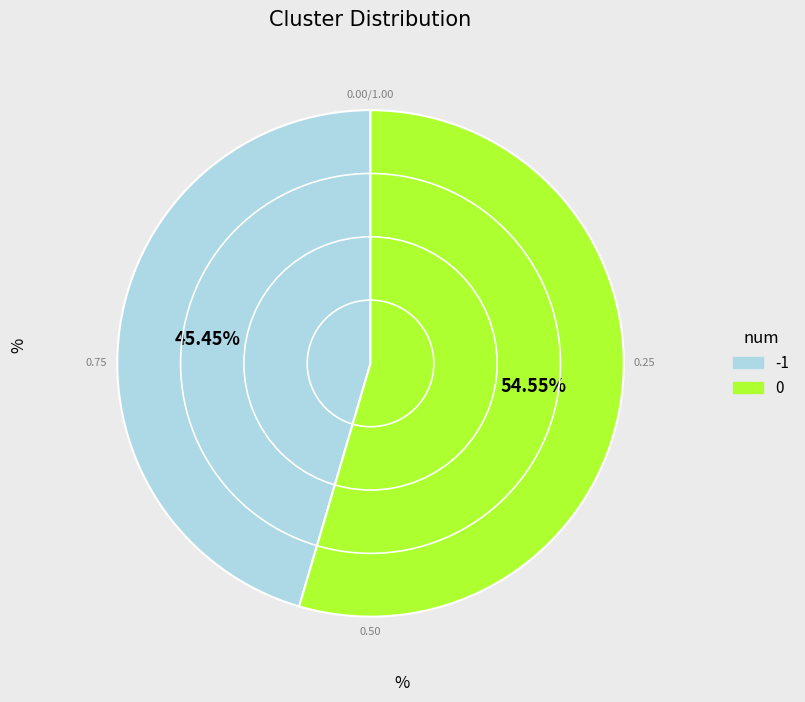

Which category has the smallest portion of the pie?

-1